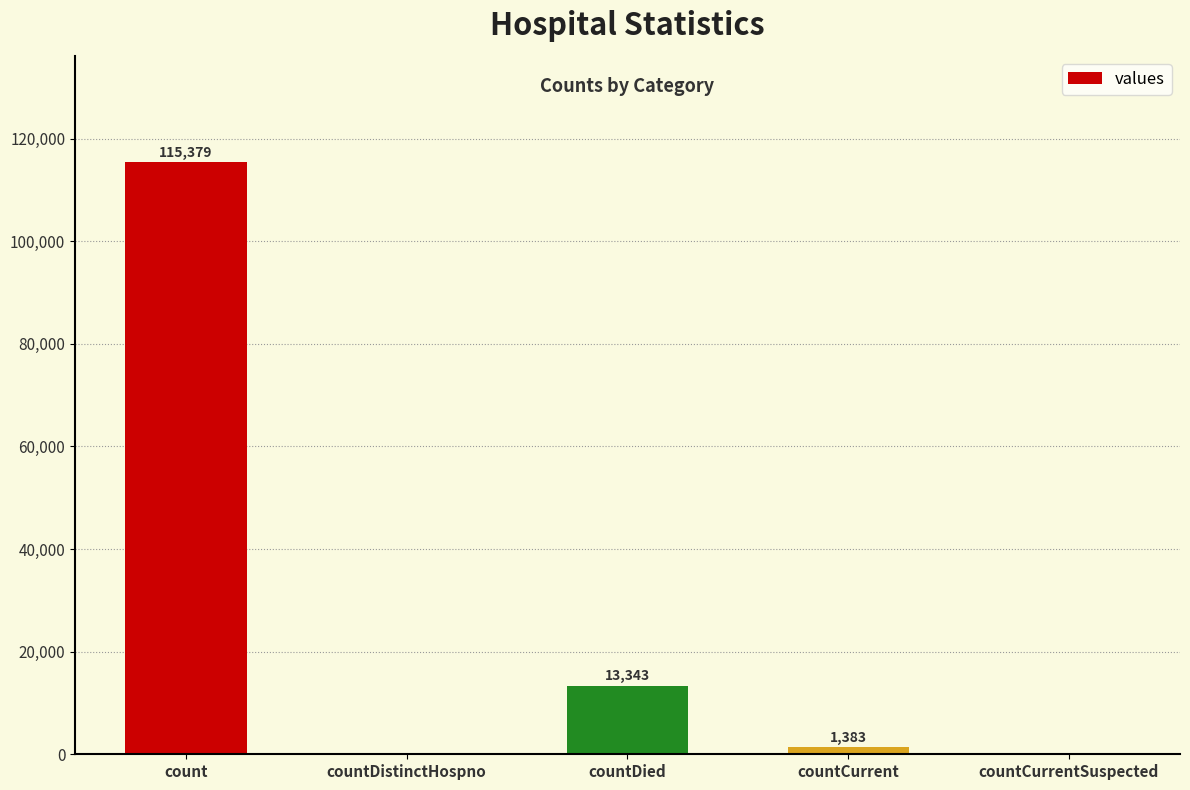

The chart shows a value of 77977 at countCurrentSuspected. True or false?

False